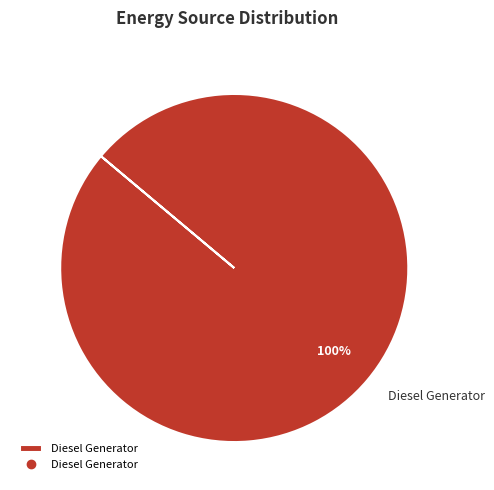

Is there any slice that represents more than half of the pie?

Yes